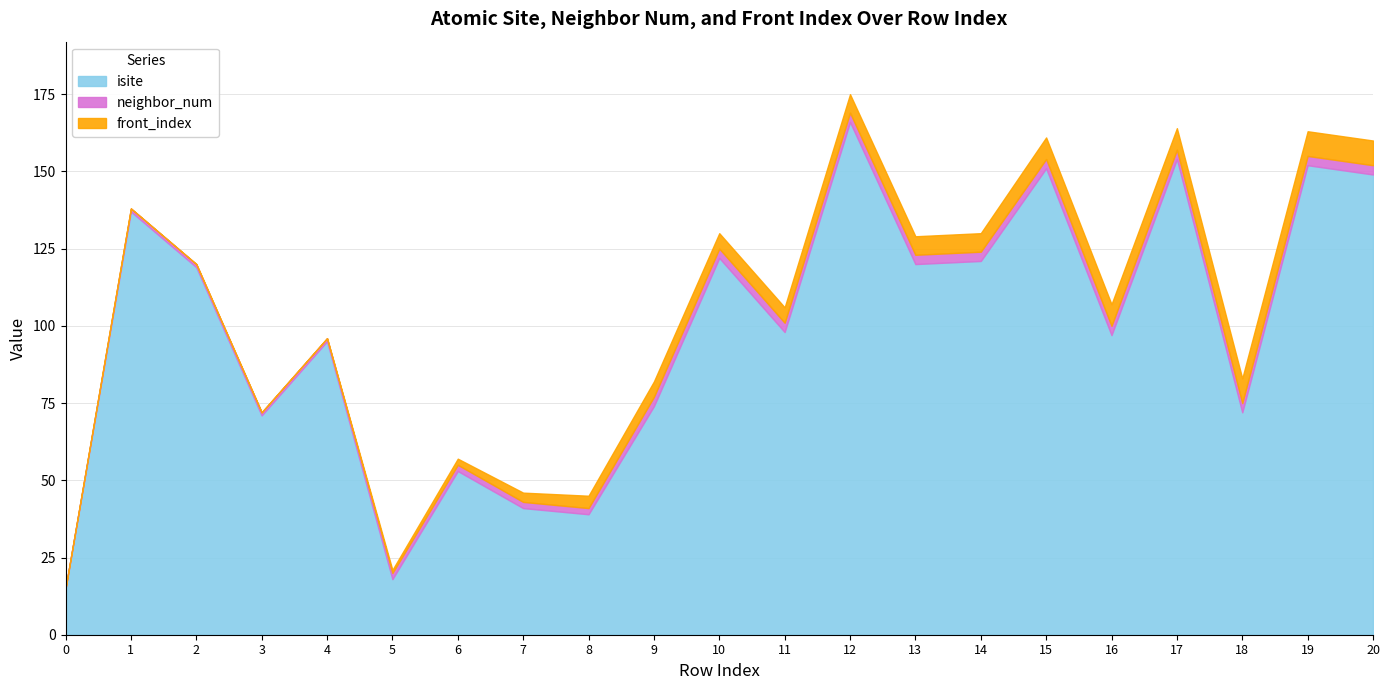

Which series has the largest range (max minus min)?

isite